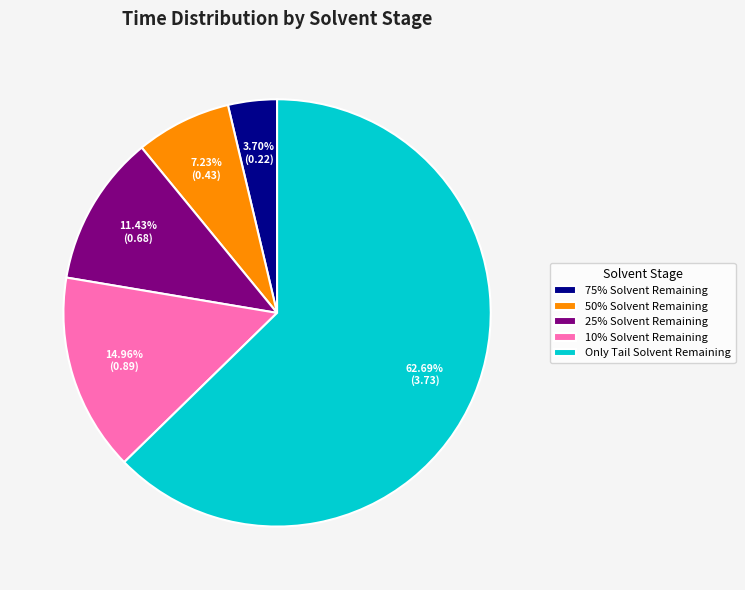

Rank the categories by value from highest to lowest.

Only Tail Solvent Remaining, 10% Solvent Remaining, 25% Solvent Remaining, 50% Solvent Remaining, 75% Solvent Remaining